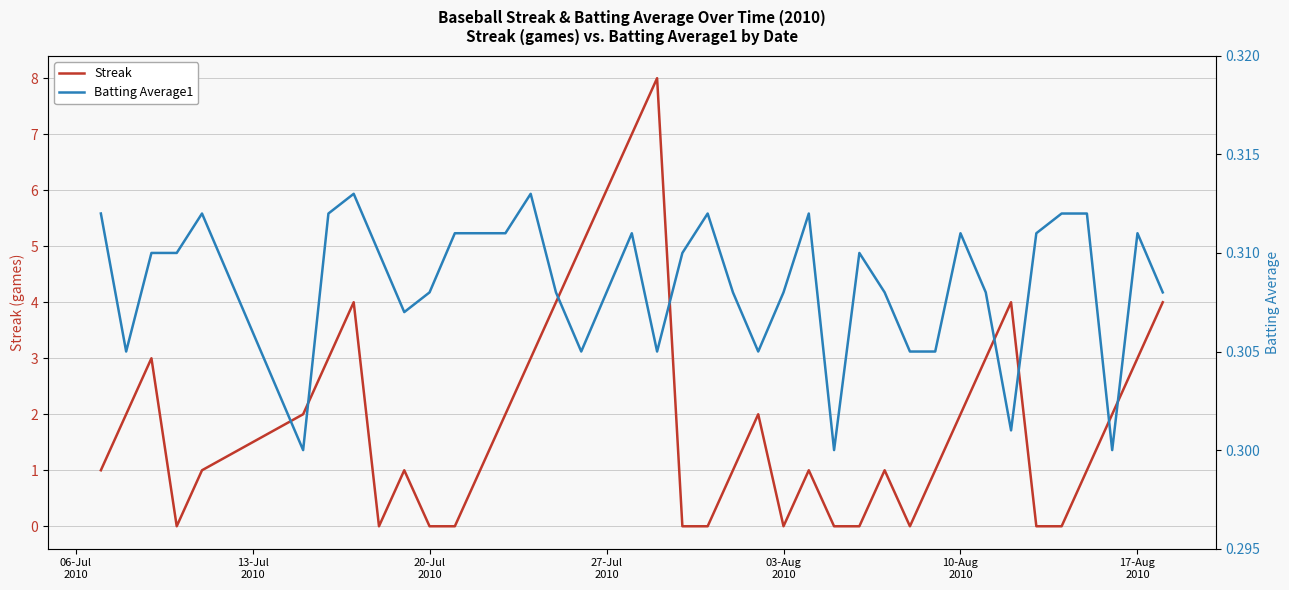

The Streak series shows -3.9 at 29. True or false?

False